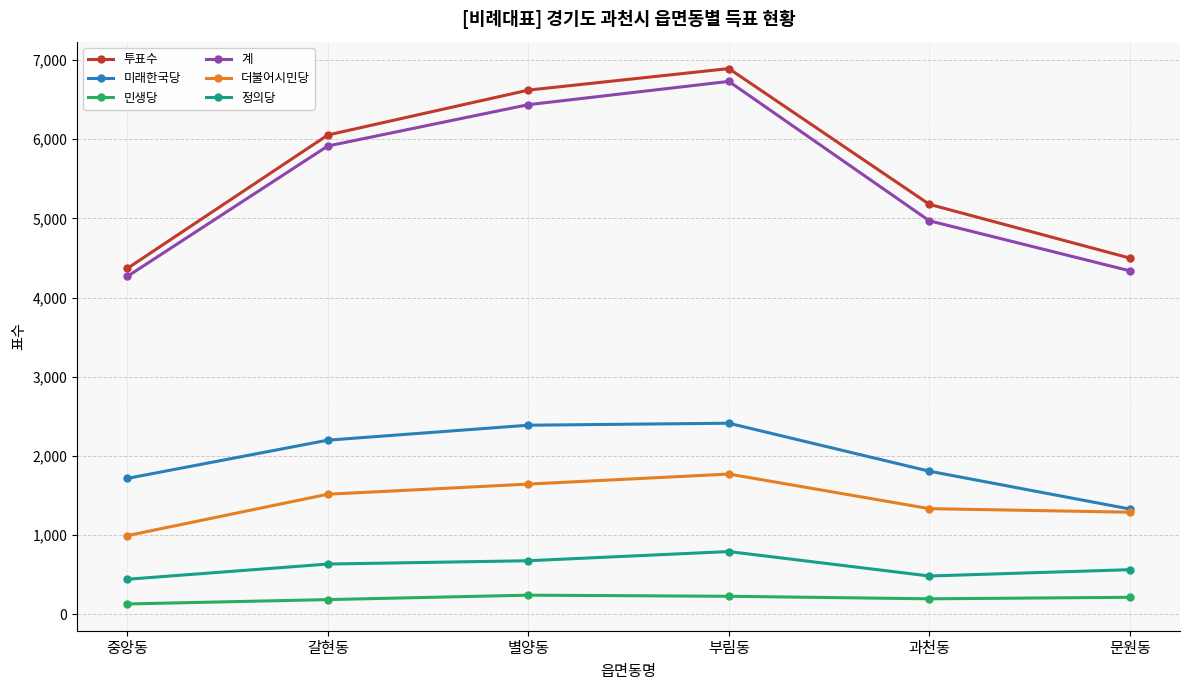

How many data points in 정의당 are less than 634?

3